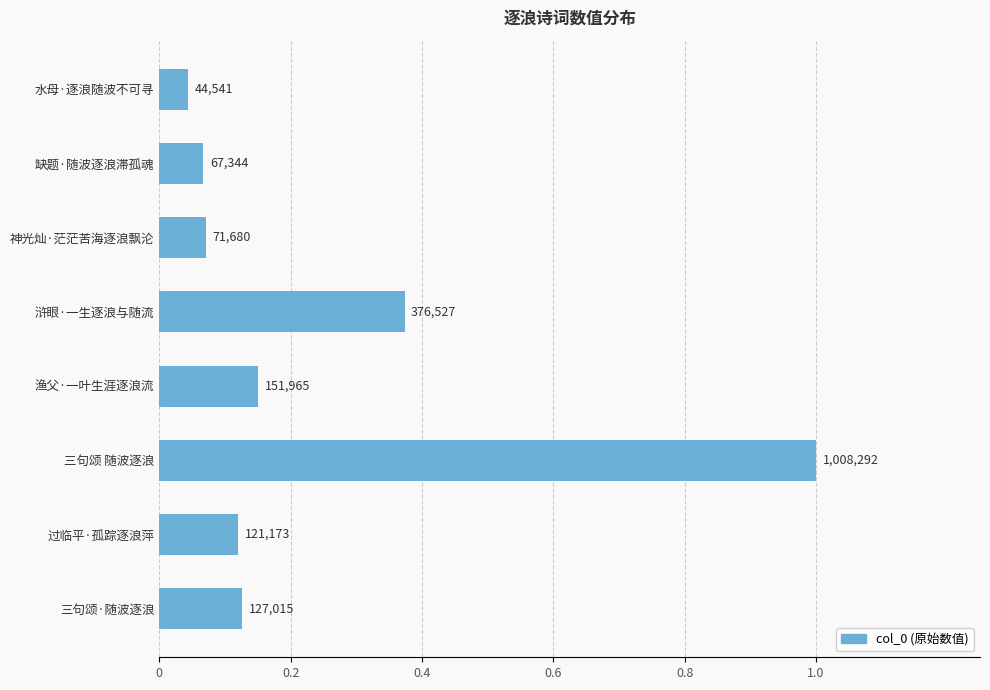

What is the difference between the maximum and minimum values?

1.0